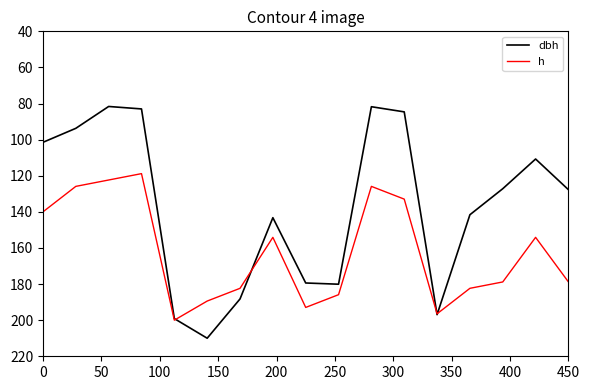

Which series has the largest range (max minus min)?

dbh